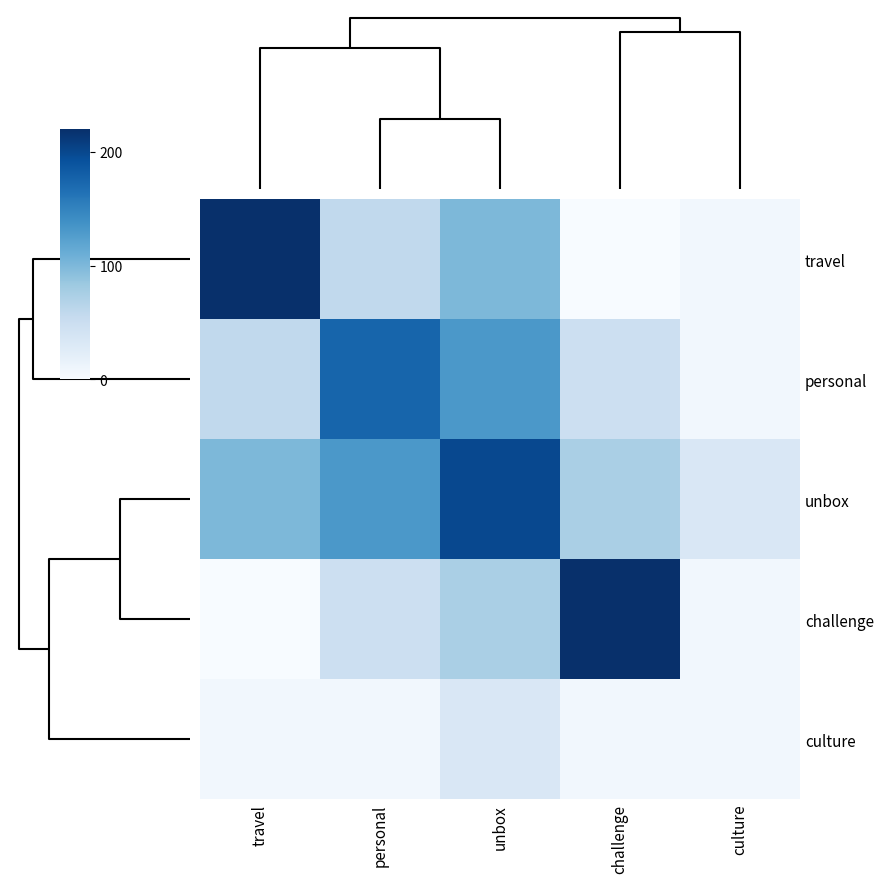

What is the approximate value of travel at travel?

220.0